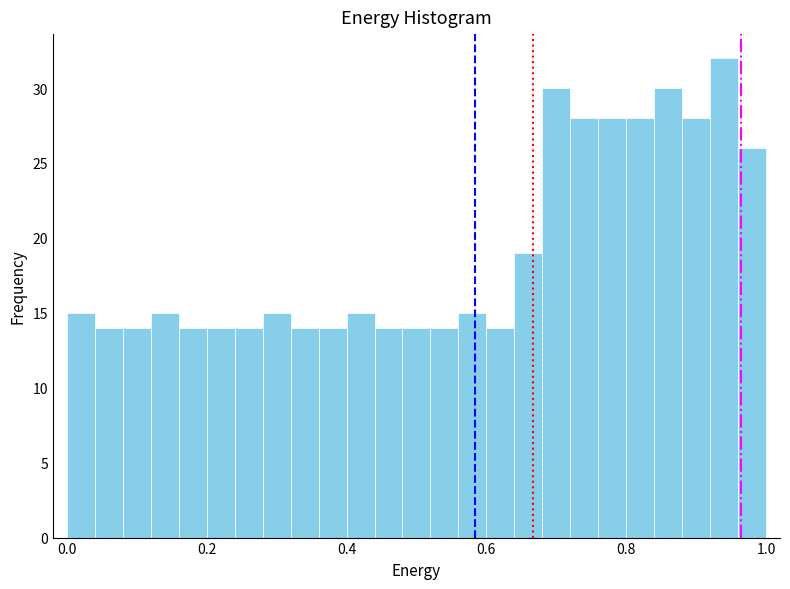

Around what value on the x-axis is the tallest bar? Give the approximate position of its centre, as read against the axis.

0.94